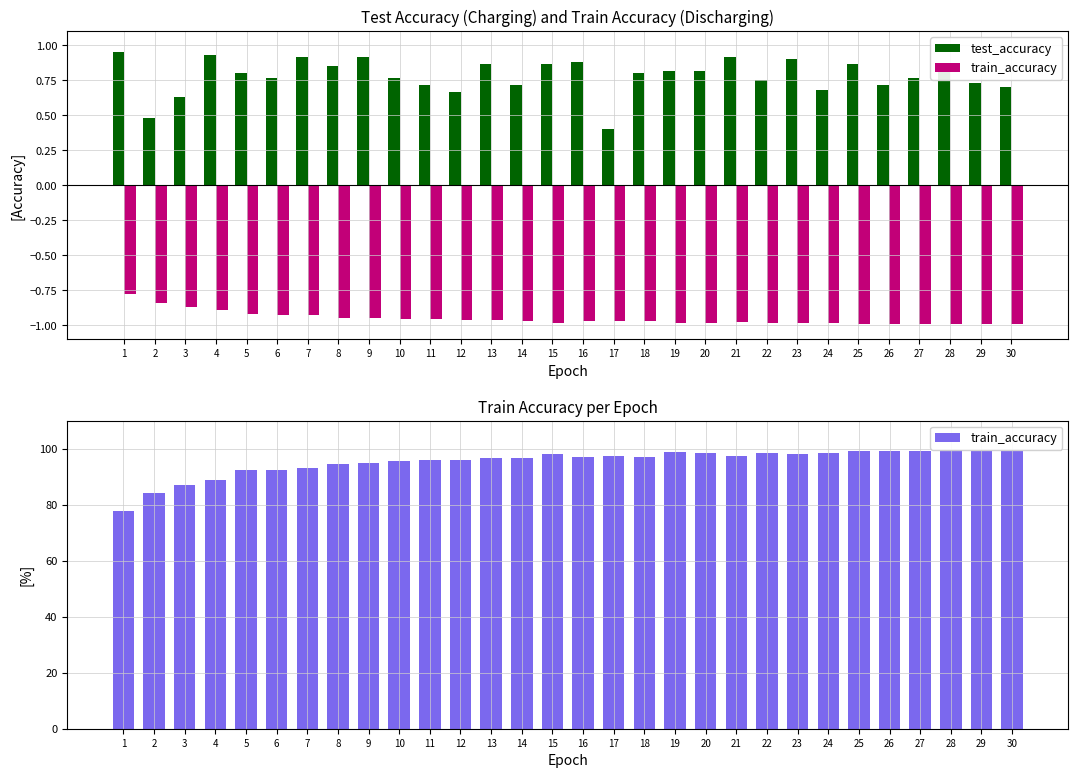

Which category has the lowest value across all series?

17